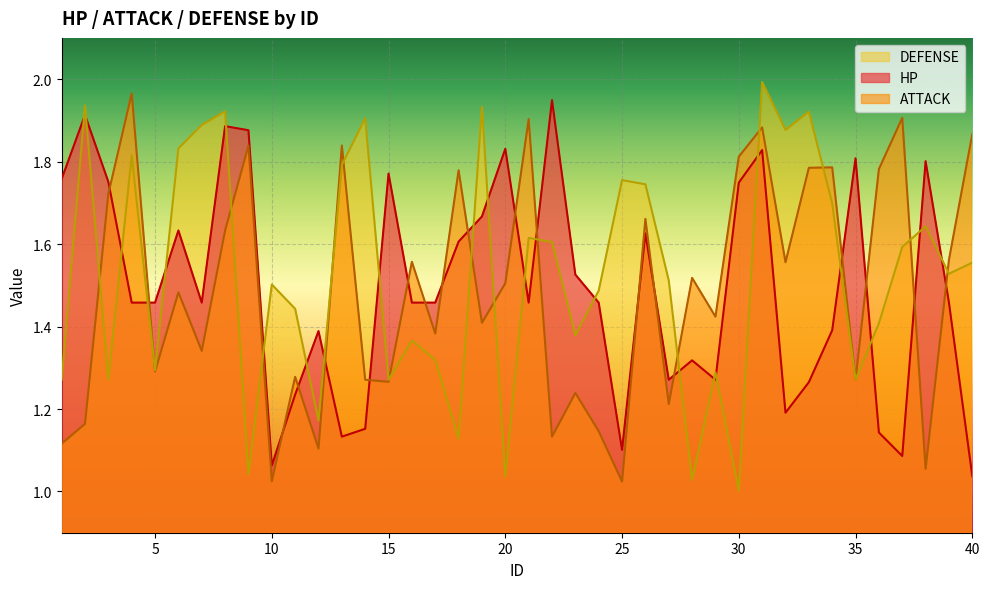

At which category does HP reach its first local valley?

7